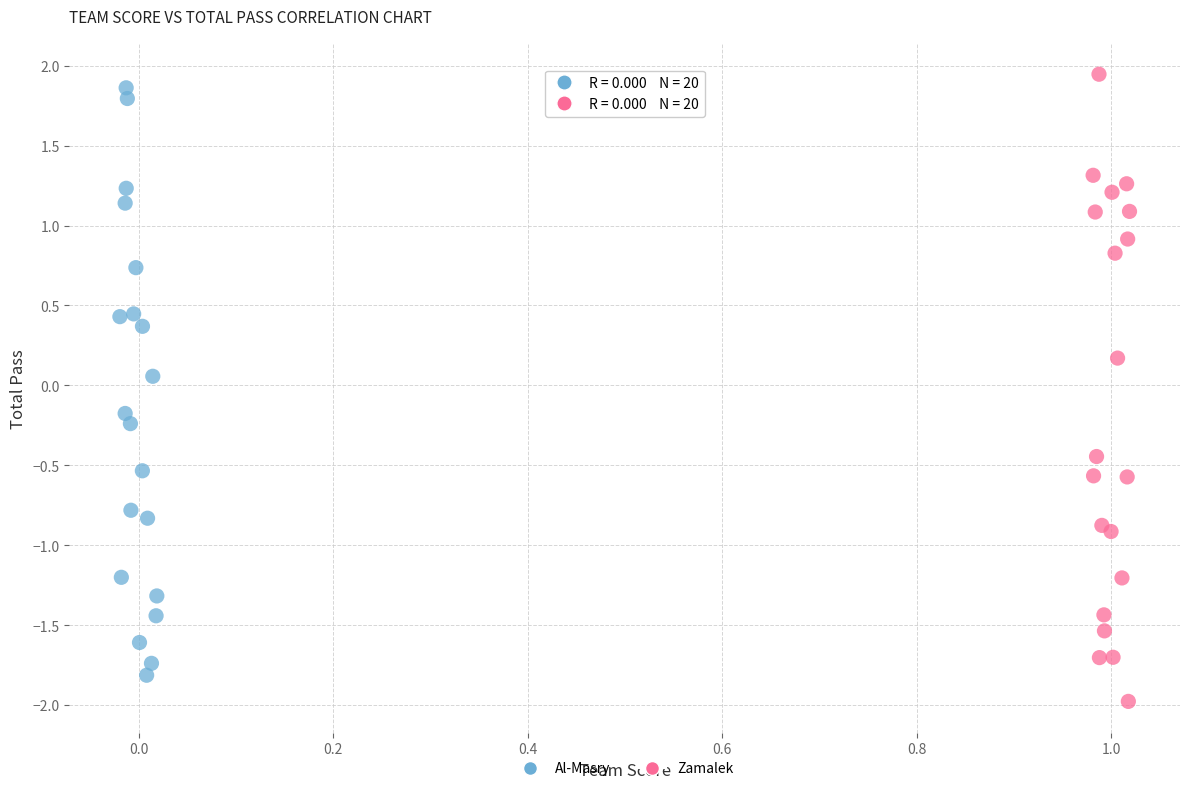

Which series contains the highest Y value?

Zamalek